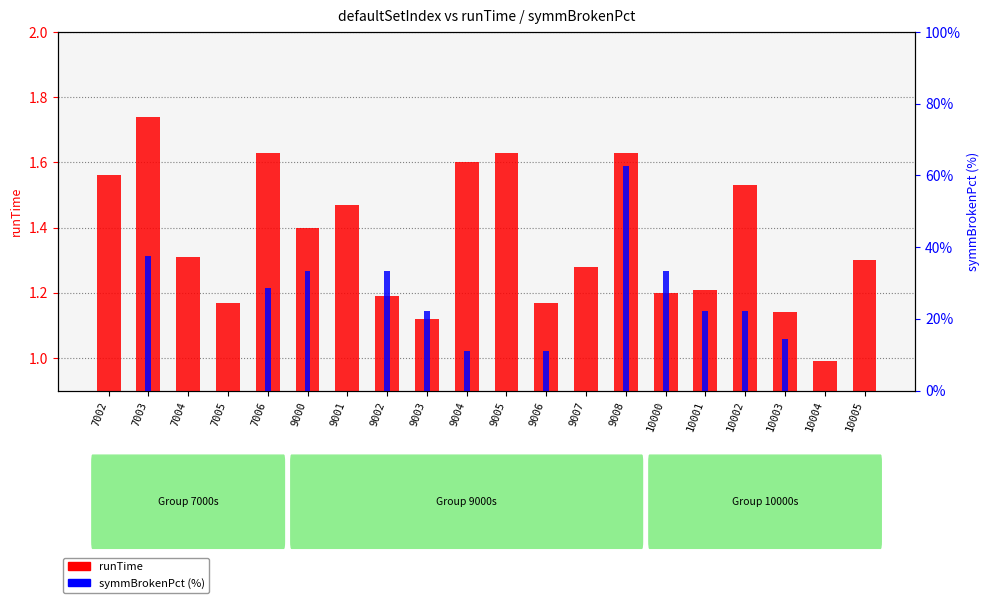

What is the maximum value for symmBrokenPct?

62.5